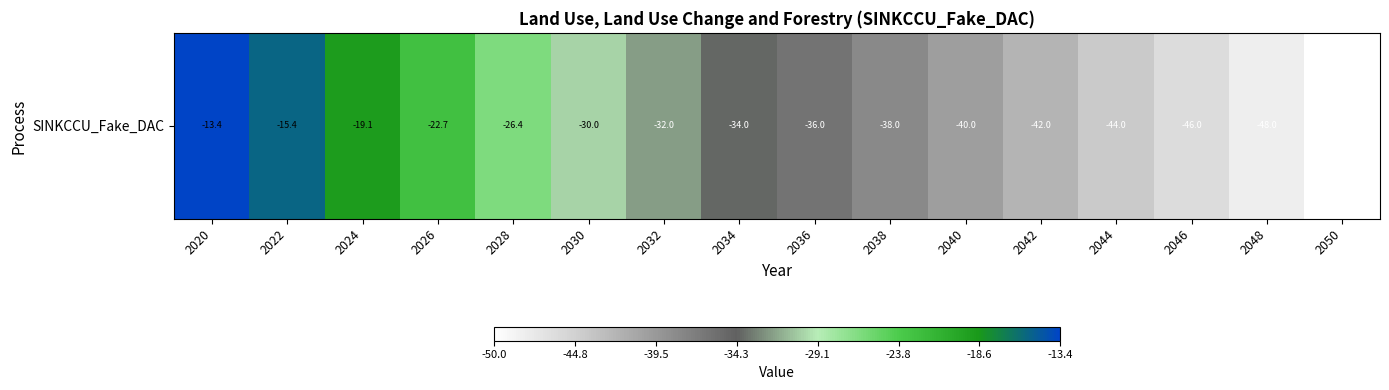

At which label does the data first exceed -34?

2020